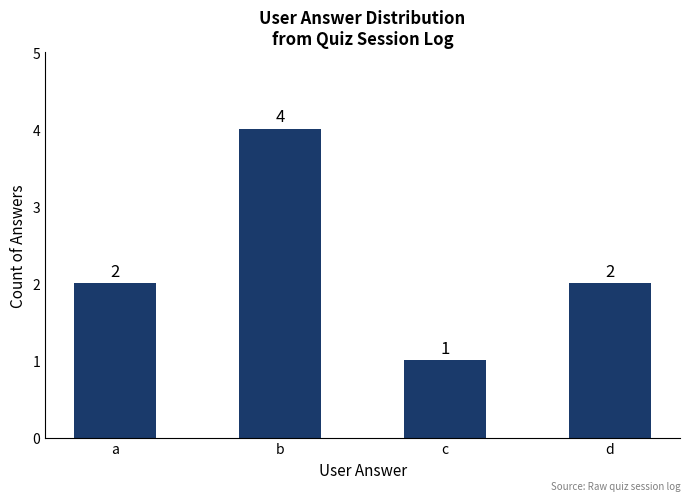

Reading left to right, list all the values displayed in this chart.

a=2	b=4	c=1	d=2